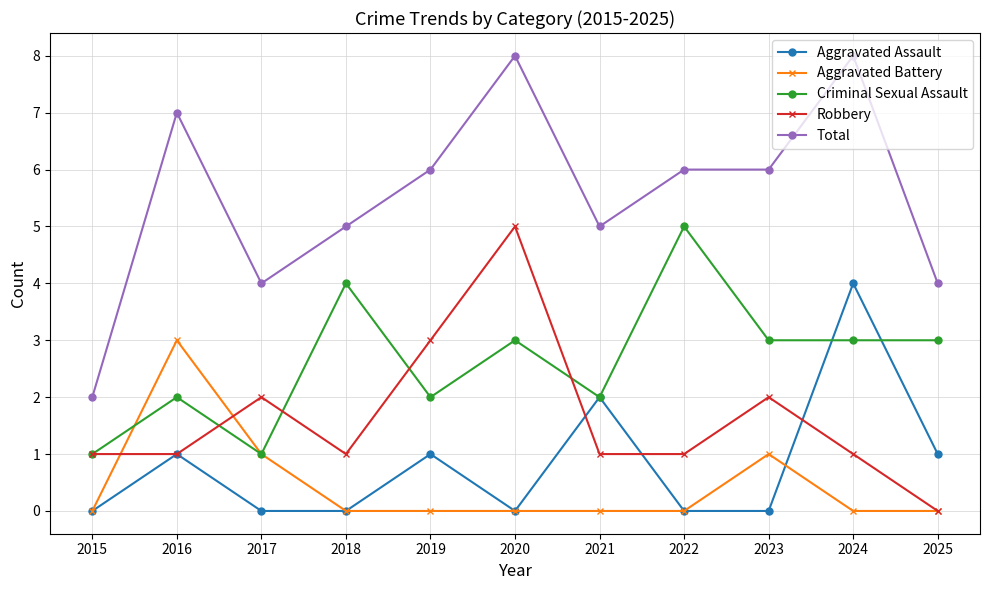

Where is the first local maximum for Robbery?

2017